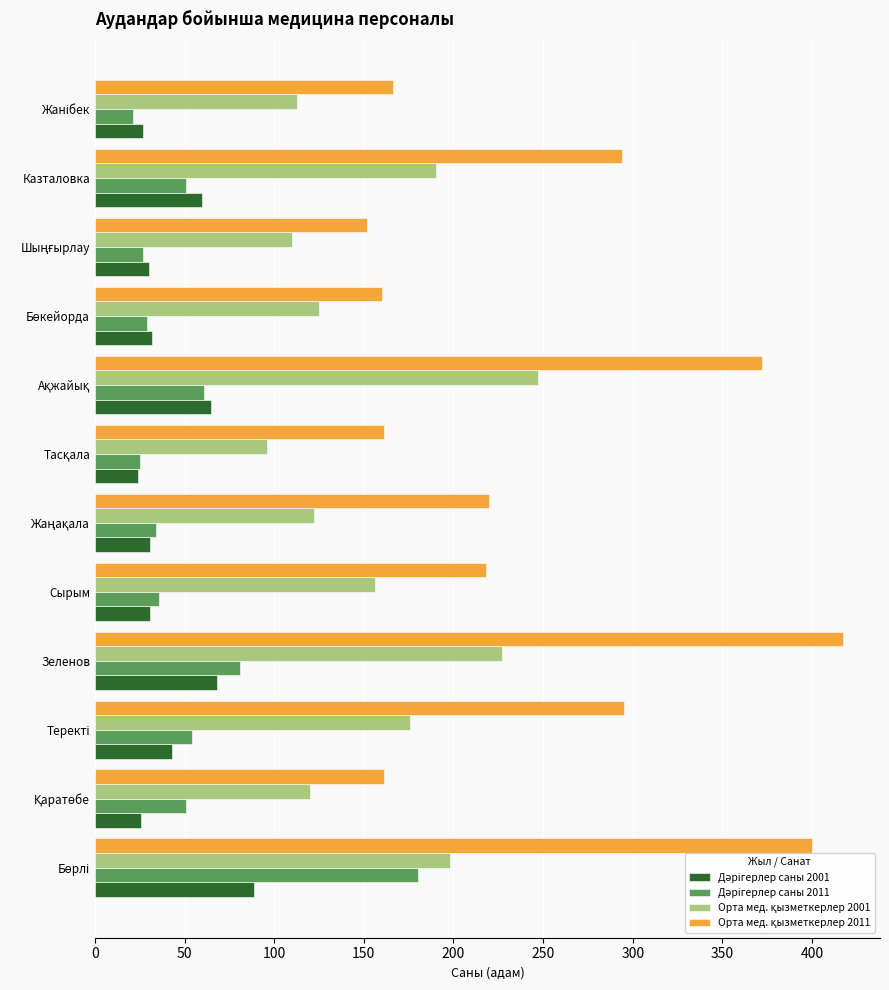

What is the maximum value shown in the chart?

417